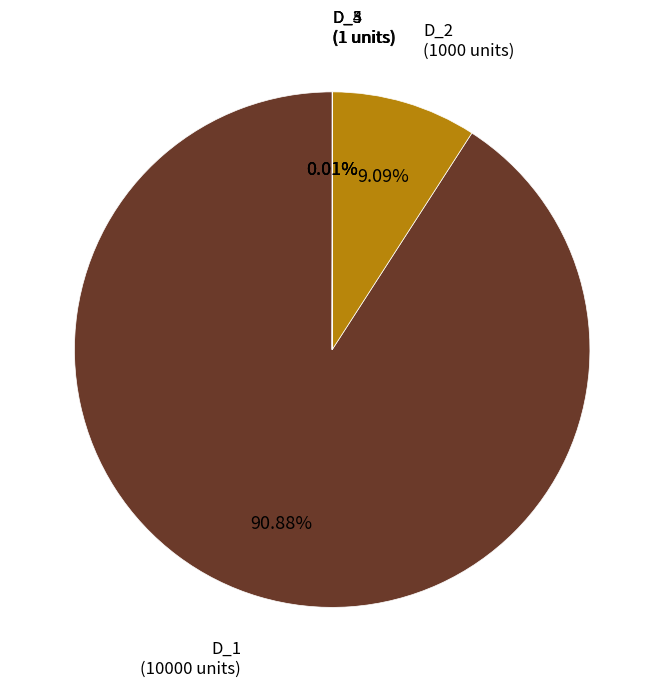

Does any single category account for the majority?

Yes